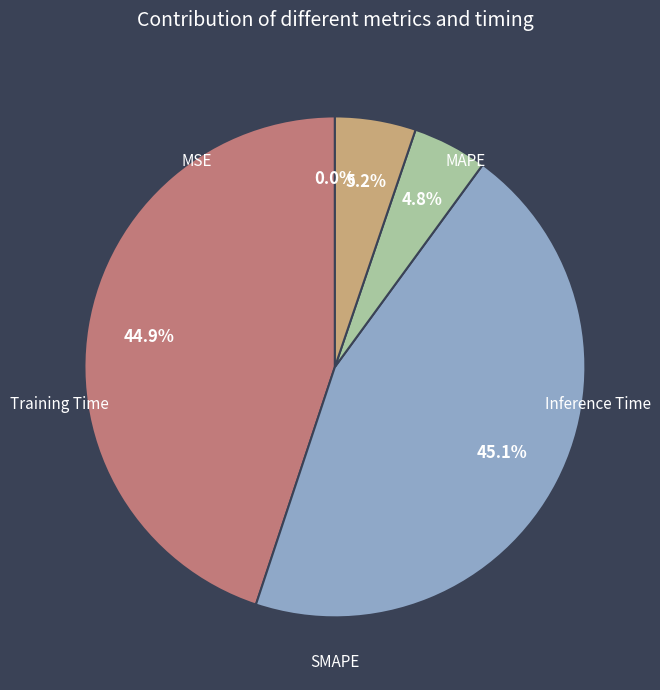

What is the smallest slice in the pie chart?

MSE